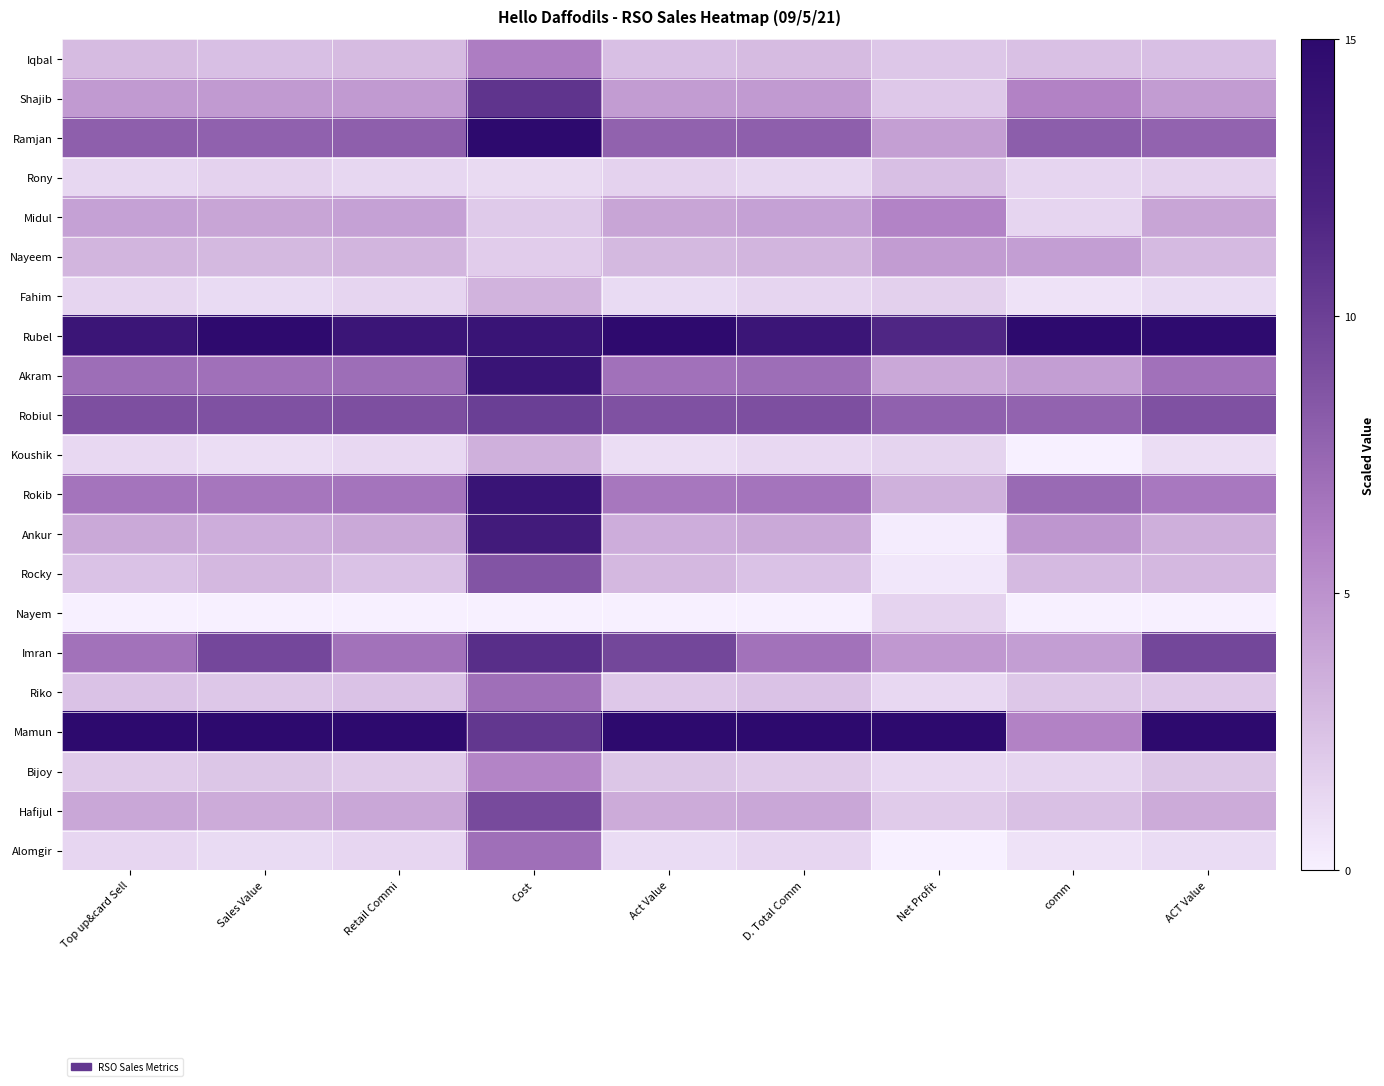

At Retail Commi, list the series in order from smallest to largest.

Nayem, Koushik, Rony, Alomgir, Fahim, Bijoy, Rocky, Riko, Iqbal, Nayeem, Ankur, Hafijul, Midul, Shajib, Rokib, Imran, Akram, Ramjan, Robiul, Rubel, Mamun